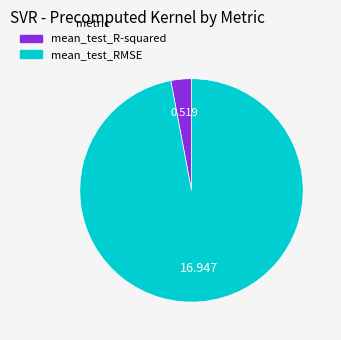

Is the sum of mean_test_R-squared and mean_test_RMSE greater than half?

Yes